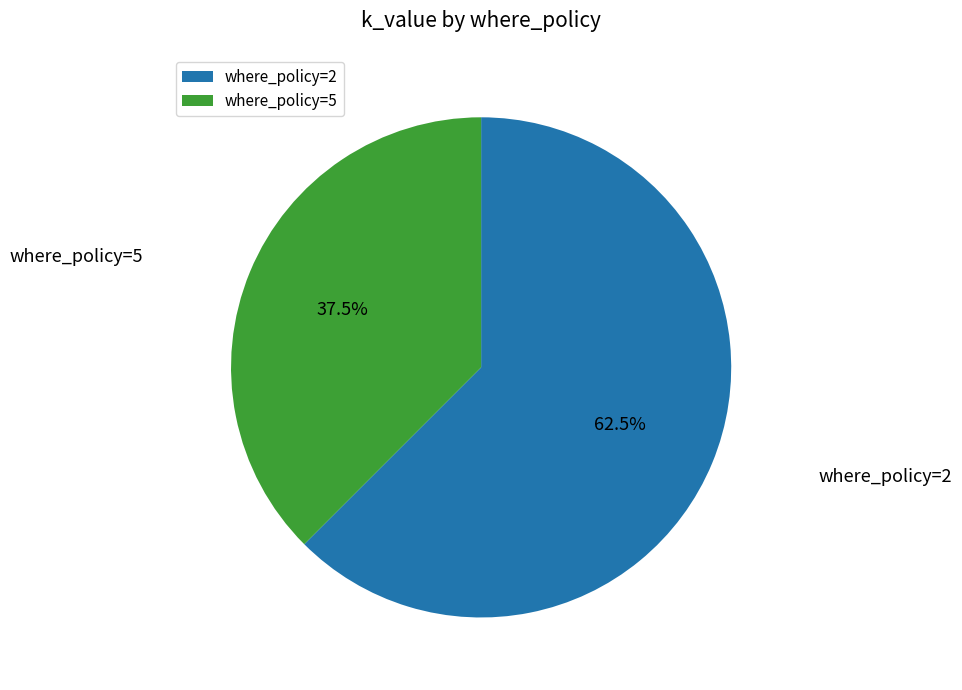

What is the ratio of the value at where_policy=5 to the value at where_policy=2?

0.6